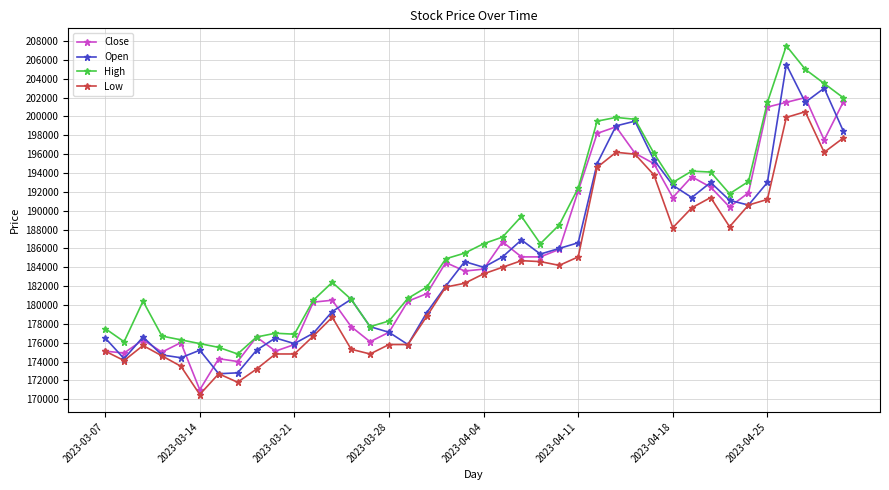

Which series has the largest total across all categories?

High